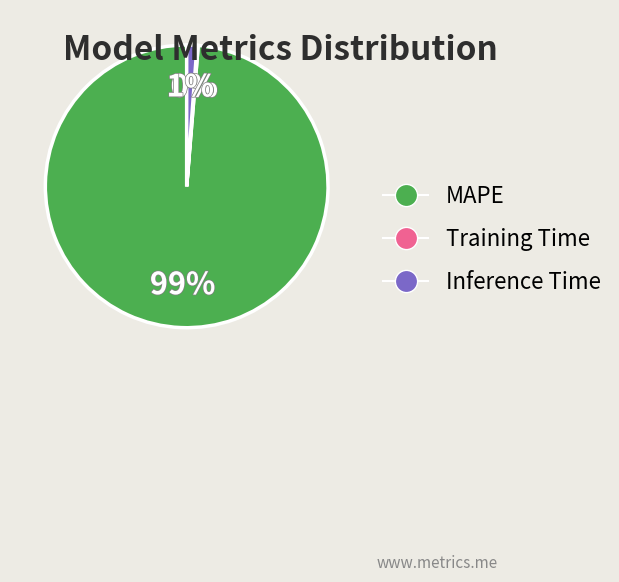

To the nearest percent, what is the average slice percentage?

33%